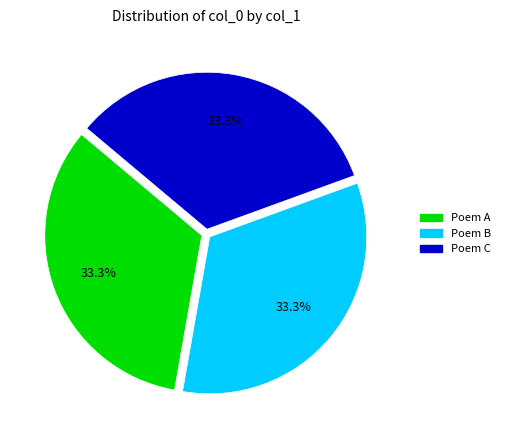

Is there a majority slice in this chart?

No